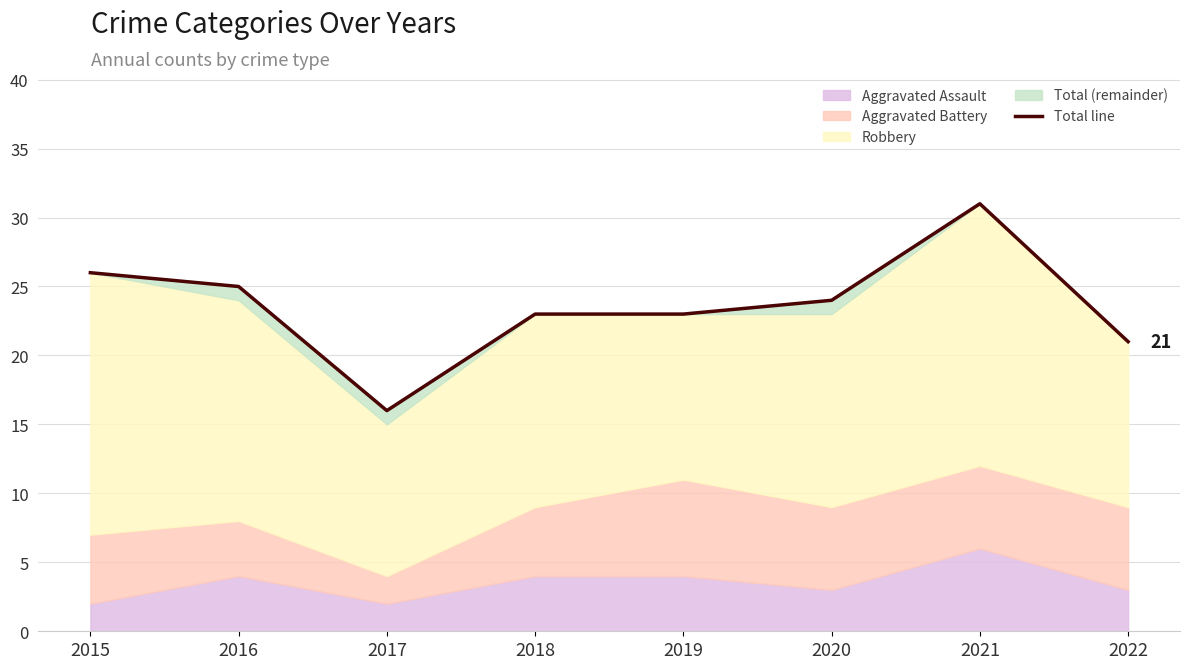

At which label does the data first exceed 24?

2015